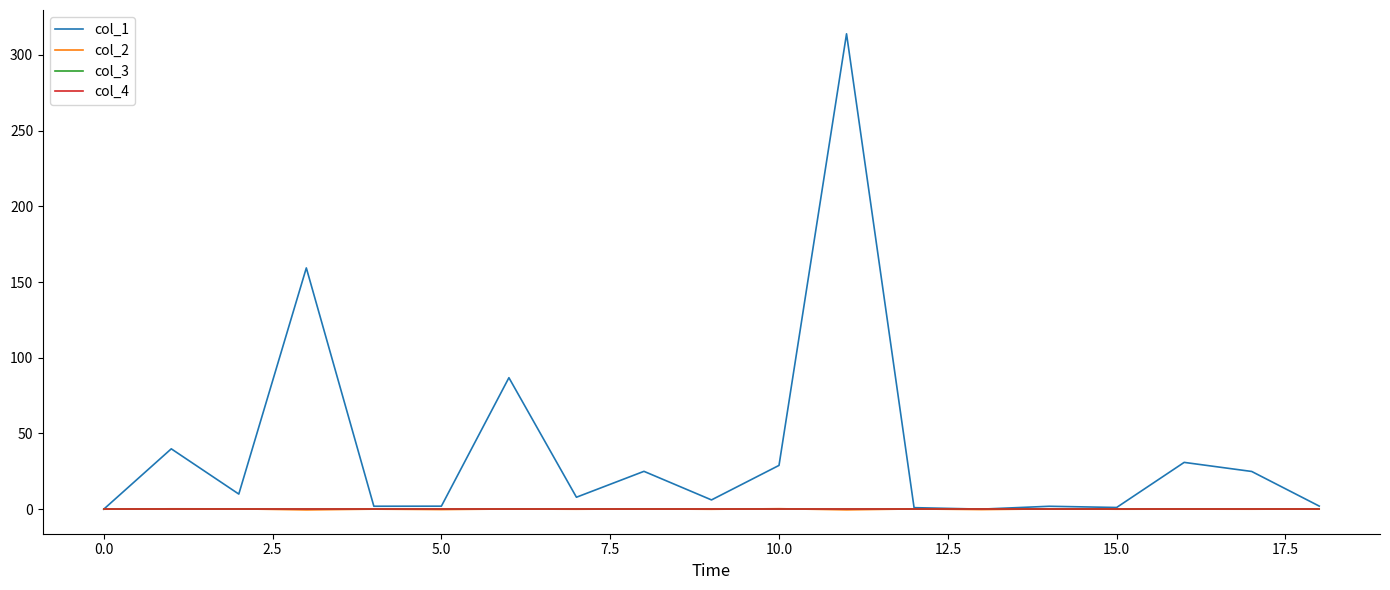

Which series has the largest range (max minus min)?

col_1